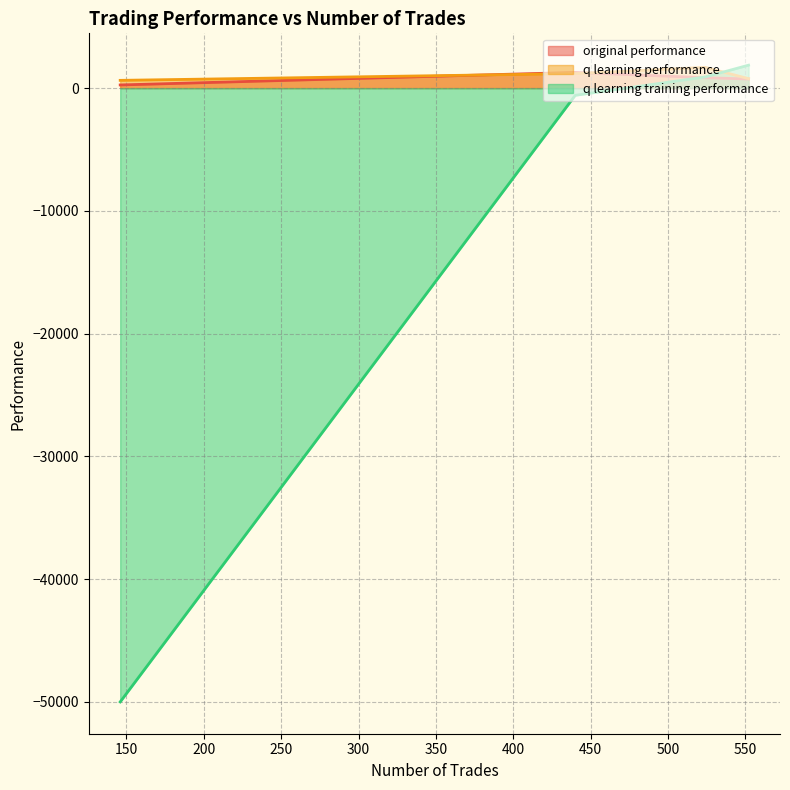

How many lines are shown in the chart?

3